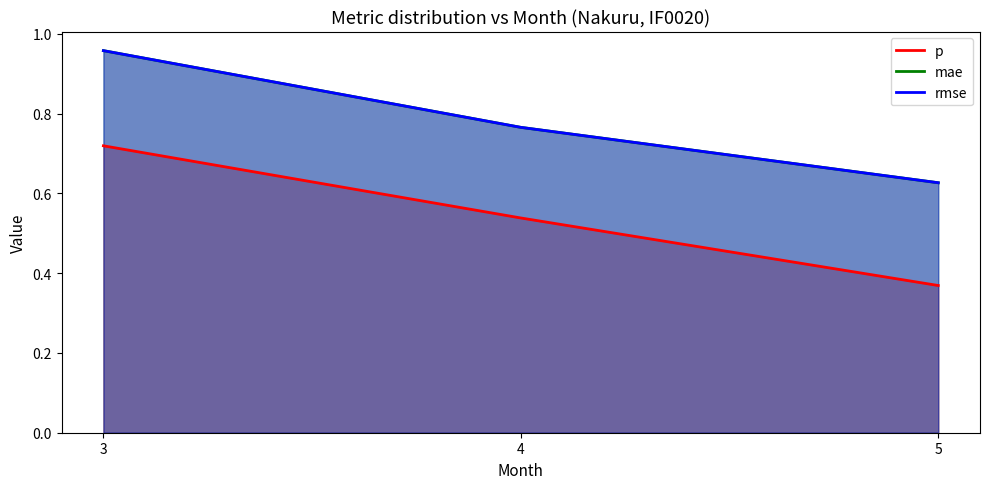

Does the chart display data point markers on the line(s)?

No